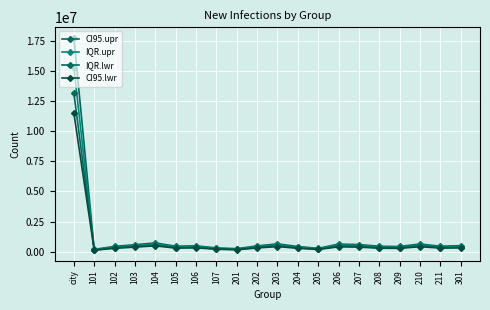

How many lines are shown in the chart?

4